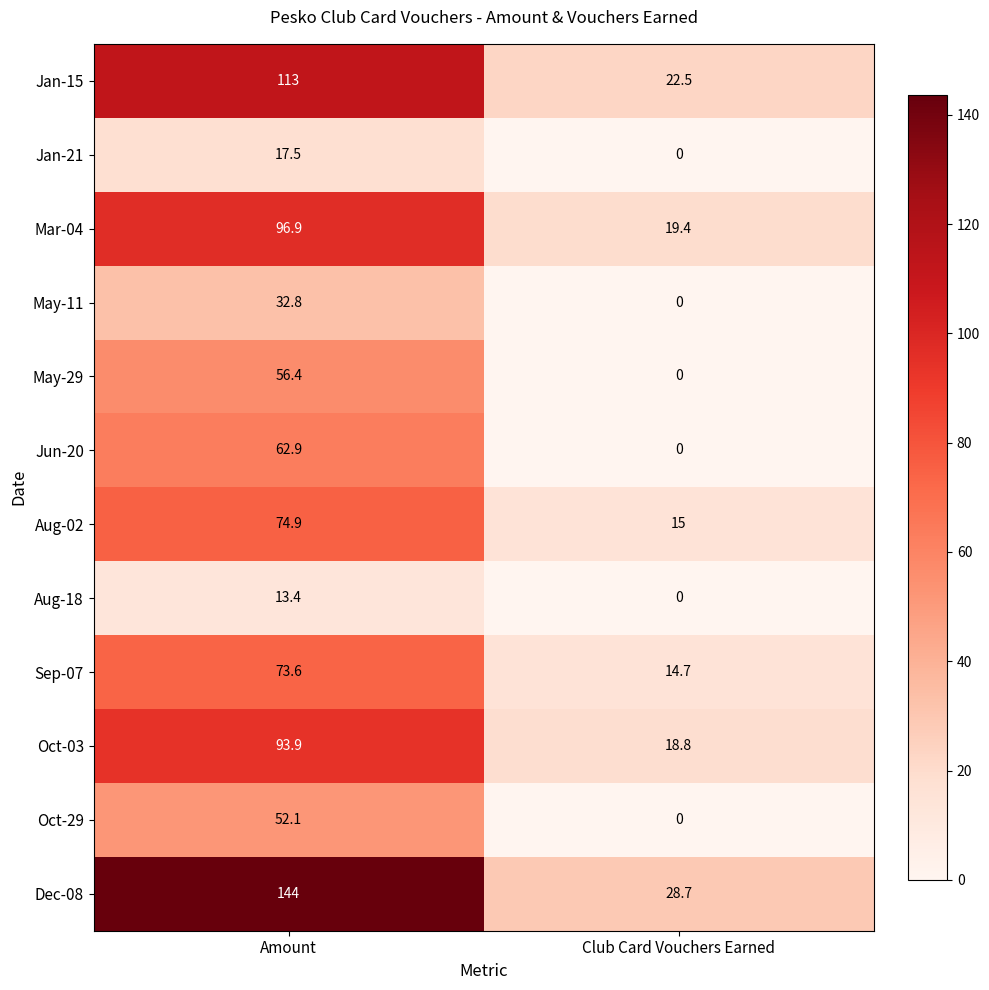

Reading right to left, what are all the values shown in this chart?

Jan-15: 22.5	113.0
Jan-21: 0.0	17.5
Mar-04: 19.4	96.9
May-11: 0.0	32.8
May-29: 0.0	56.4
Jun-20: 0.0	62.9
Aug-02: 15.0	74.9
Aug-18: 0.0	13.4
Sep-07: 14.7	73.6
Oct-03: 18.8	93.9
Oct-29: 0.0	52.1
Dec-08: 28.7	144.0